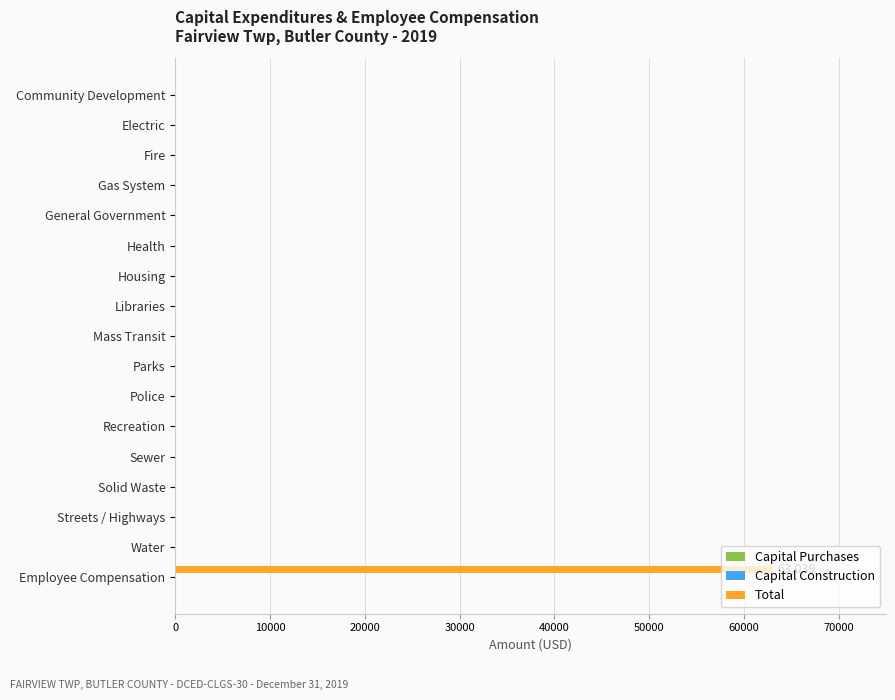

What is the sum of all values?

63039